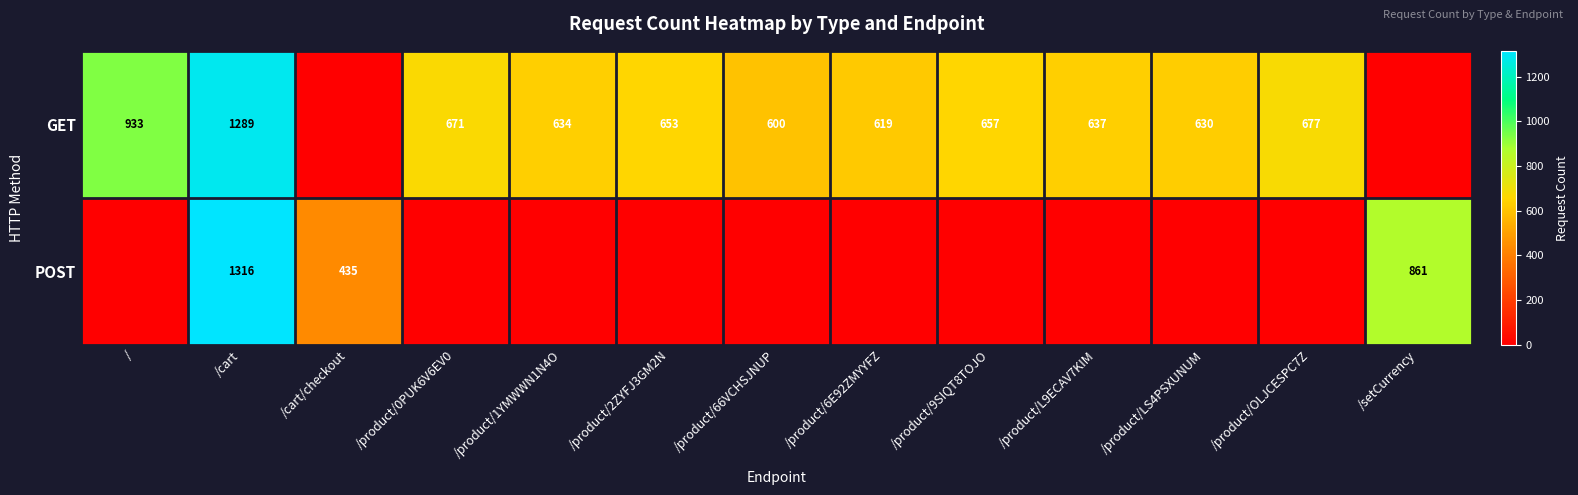

What is the difference between the GET values at /product/66VCHSJNUP and /product/6E92ZMYYFZ?

19